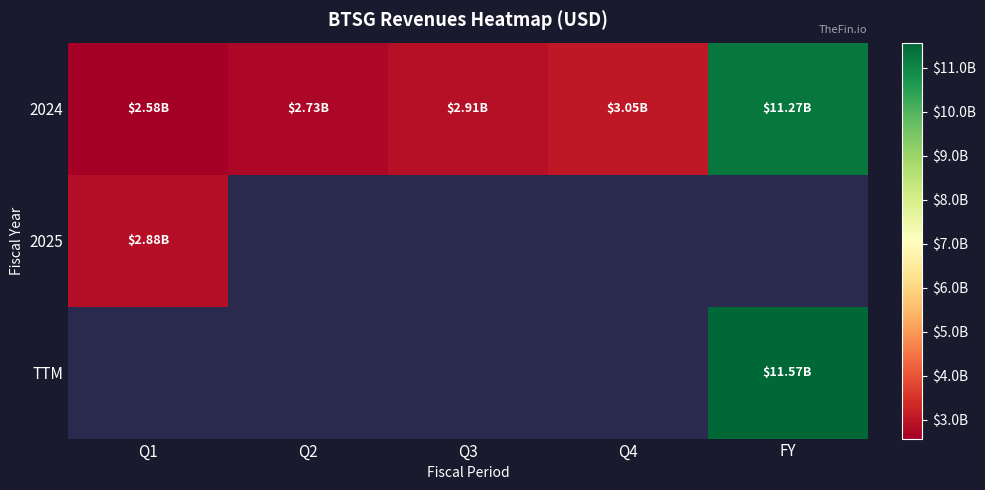

What is the average value of the 2024 series?

4506588800.0